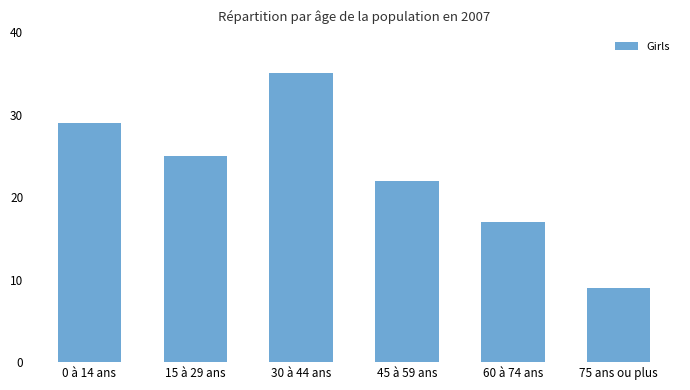

What is the sum of all values?

137